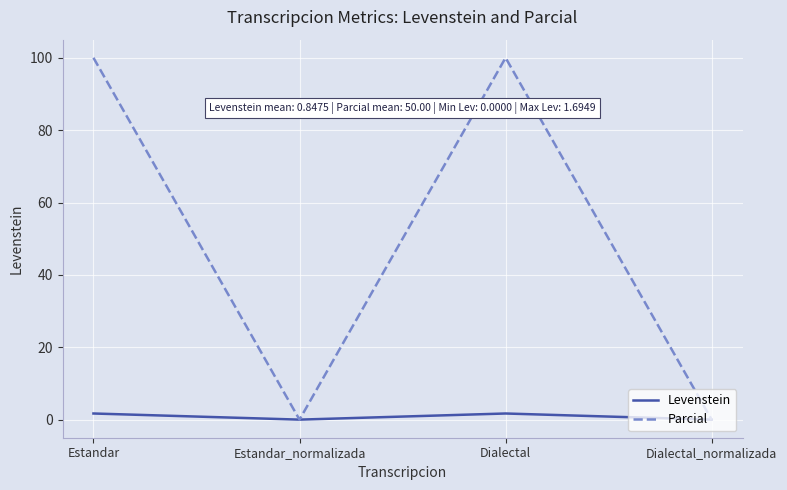

Which series has the largest total across all categories?

Parcial